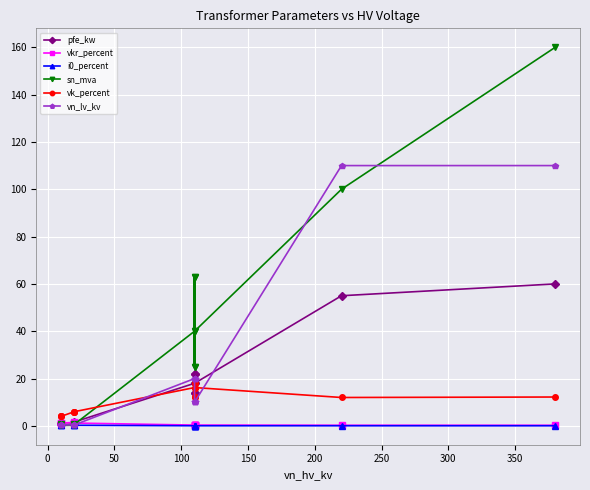

Reading left to right, what are all the values shown in this chart?

pfe_kw: 0.9	1.2	0.6	0.8	1.4	1.6	18.0	22.0	14.0	22.0	14.0	18.0	55.0	60.0
vkr_percent: 1.3	1.1	1.2	1.4	1.4	1.2	0.3	0.3	0.4	0.3	0.4	0.3	0.3	0.2
i0_percent: 0.2	0.2	0.2	0.3	0.3	0.3	0.1	0.0	0.1	0.0	0.1	0.1	0.1	0.1
sn_mva: 0.4	0.6	0.2	0.2	0.4	0.6	40.0	63.0	25.0	63.0	25.0	40.0	100.0	160.0
vk_percent: 4.0	4.0	4.0	6.0	6.0	6.0	16.2	18.0	12.0	18.0	12.0	16.2	12.0	12.2
vn_lv_kv: 0.4	0.4	0.4	0.4	0.4	0.4	20.0	20.0	20.0	10.0	10.0	10.0	110.0	110.0